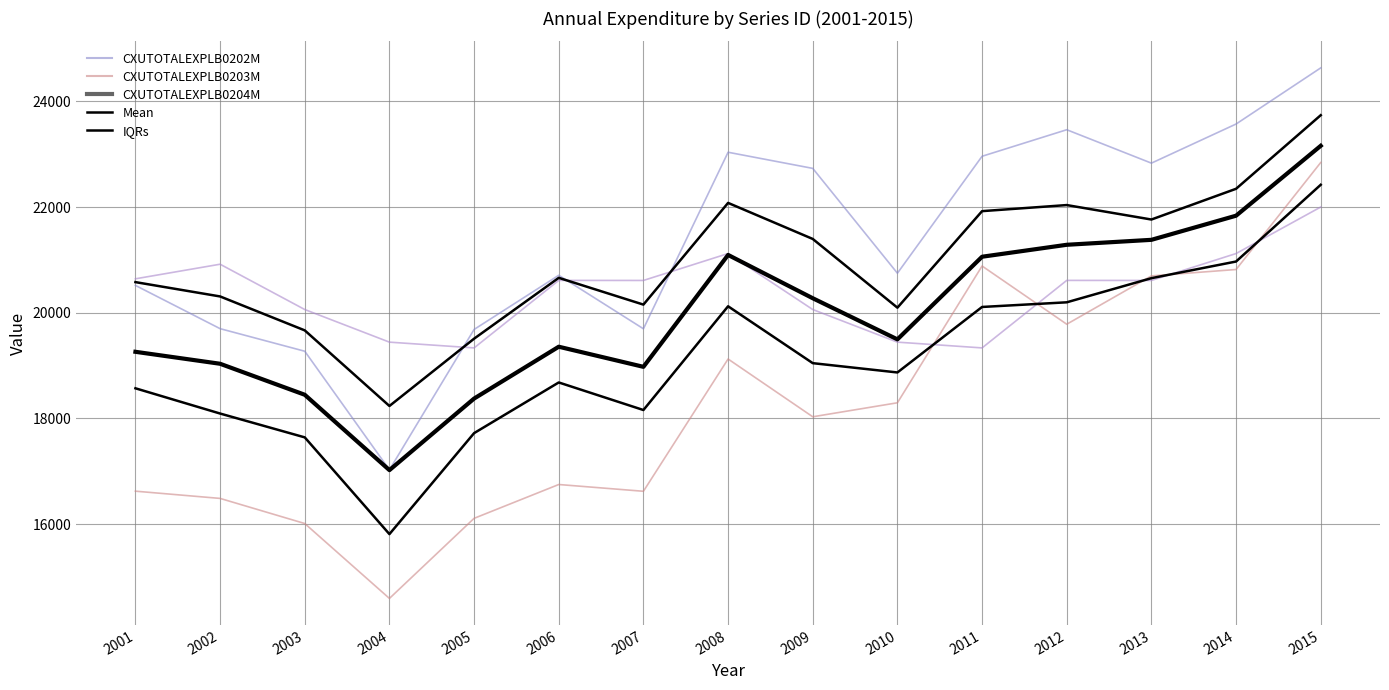

Which has a higher value, 2010 or 2011?

2011